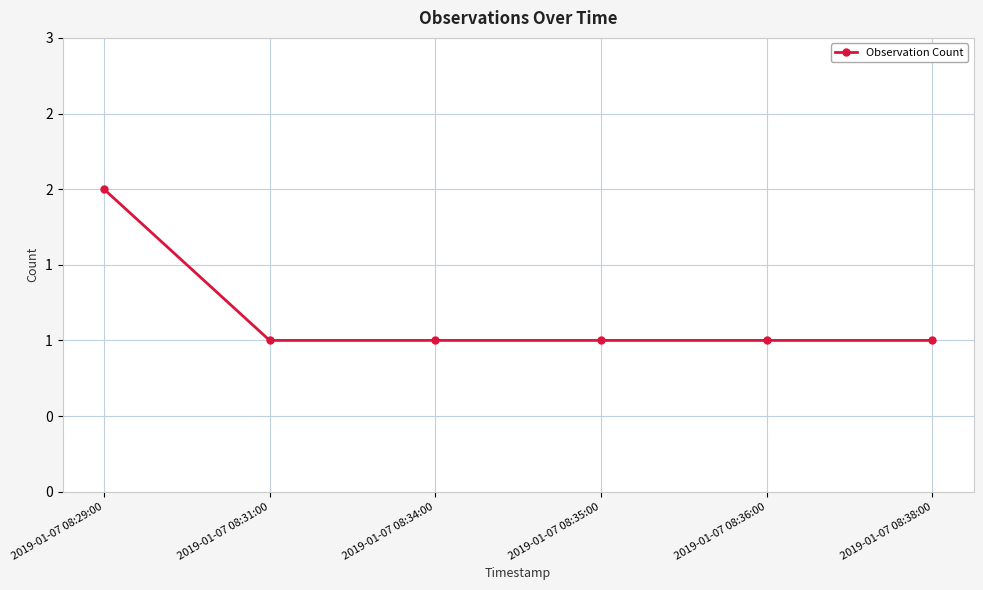

Rank the categories by value from lowest to highest.

2019-01-07 08:31:00, 2019-01-07 08:34:00, 2019-01-07 08:35:00, 2019-01-07 08:36:00, 2019-01-07 08:38:00, 2019-01-07 08:29:00